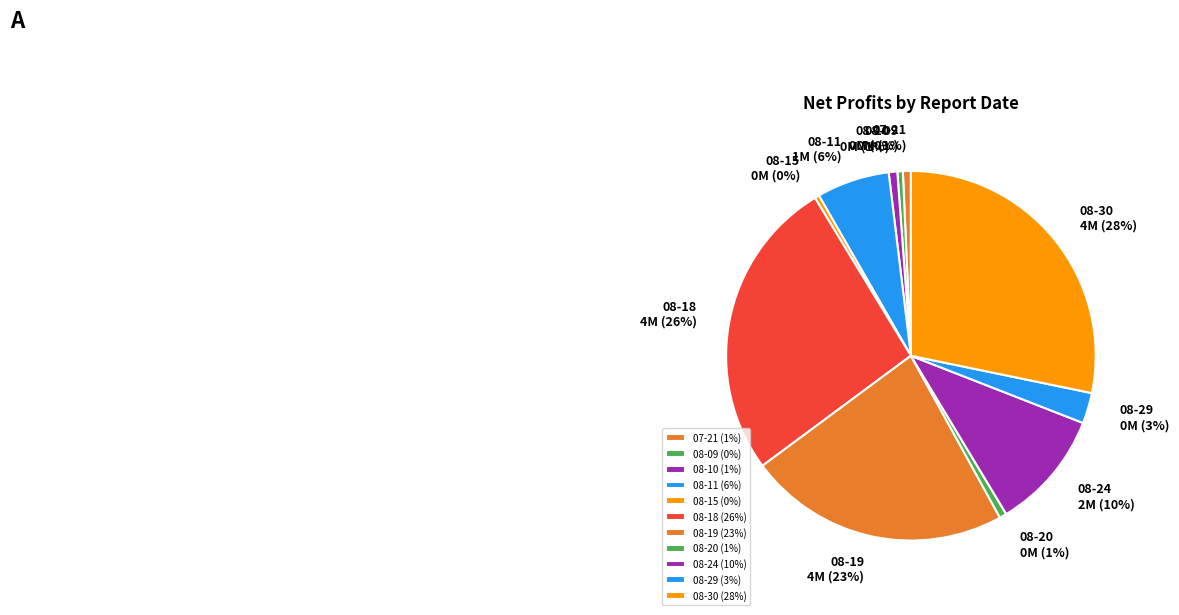

Count the number of slices in the pie.

11